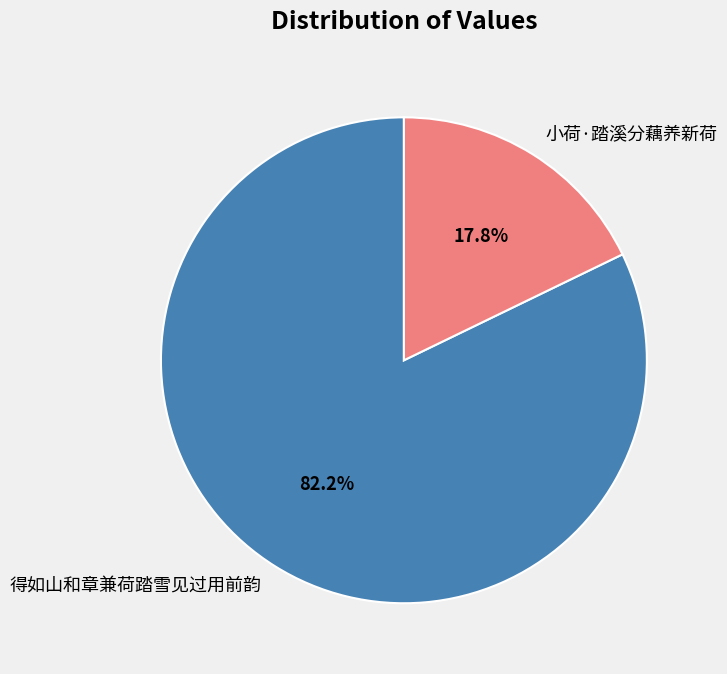

Rank the categories by value from highest to lowest.

得如山和章兼荷踏雪见过用前韵, 小荷·踏溪分藕养新荷